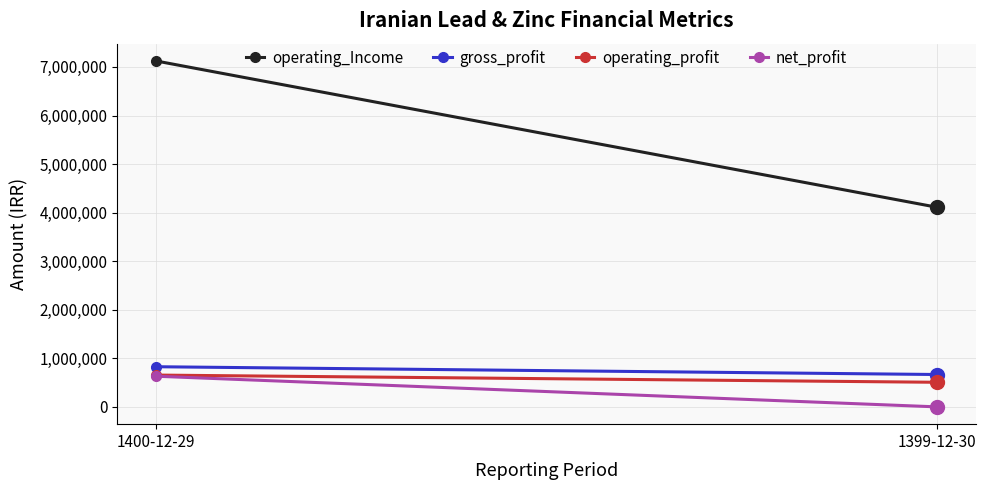

How many operating_profit values are between 506407 and 654912?

2